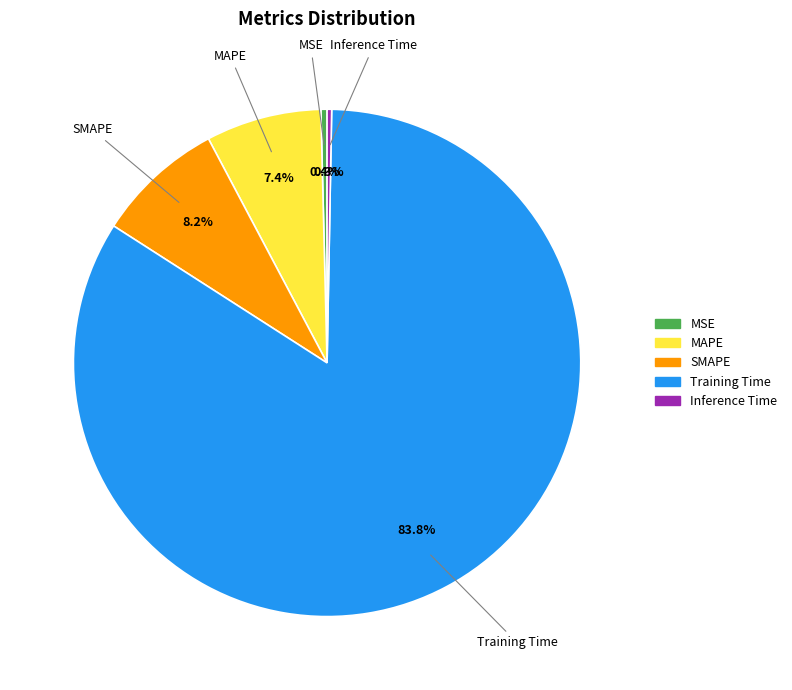

Which slice is the largest?

Training Time